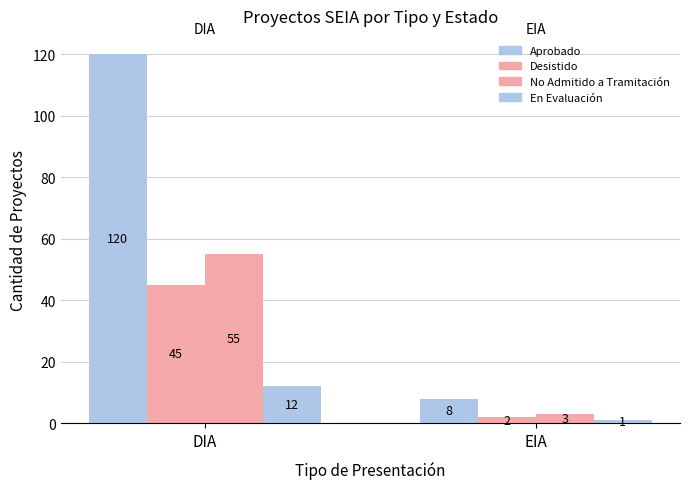

How many series are shown in this chart?

4